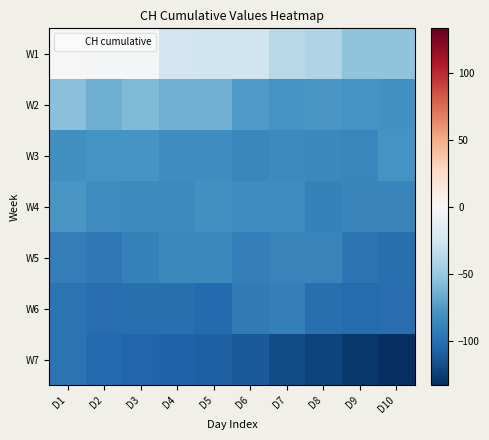

At which category is the sum across all series the highest?

D1